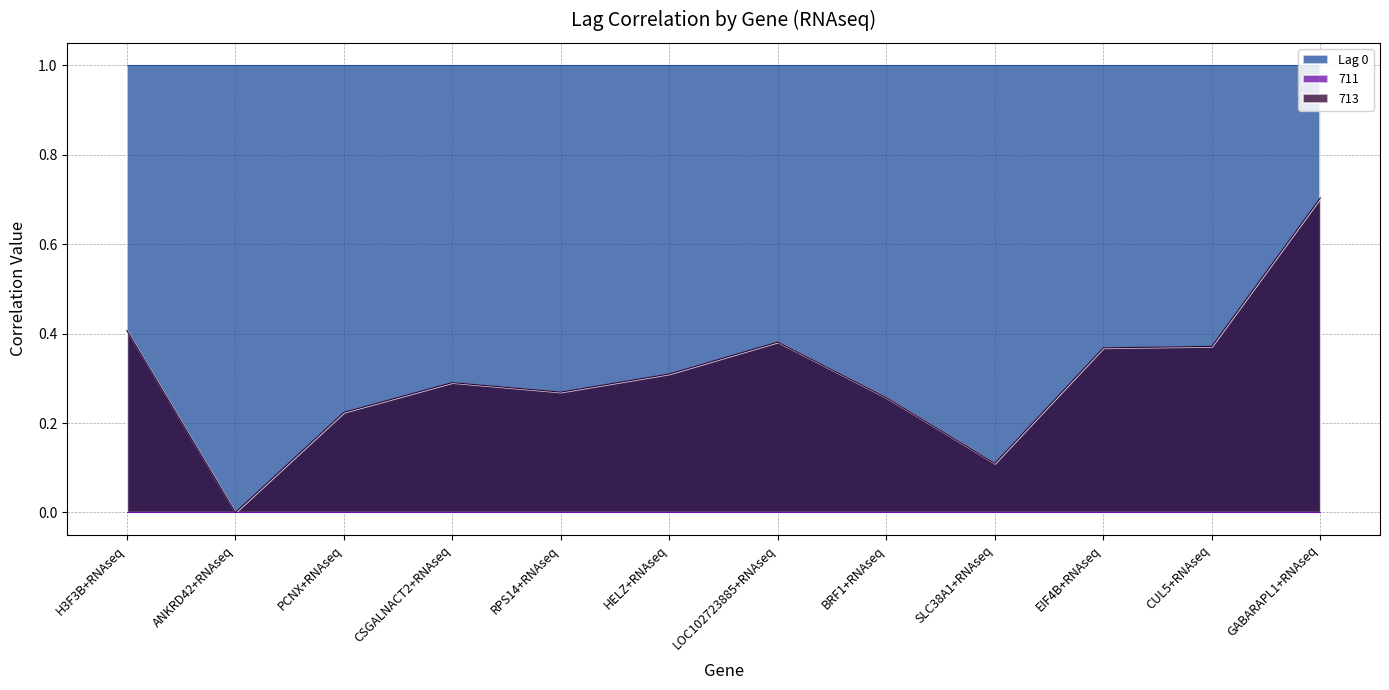

How many lines are shown in the chart?

3